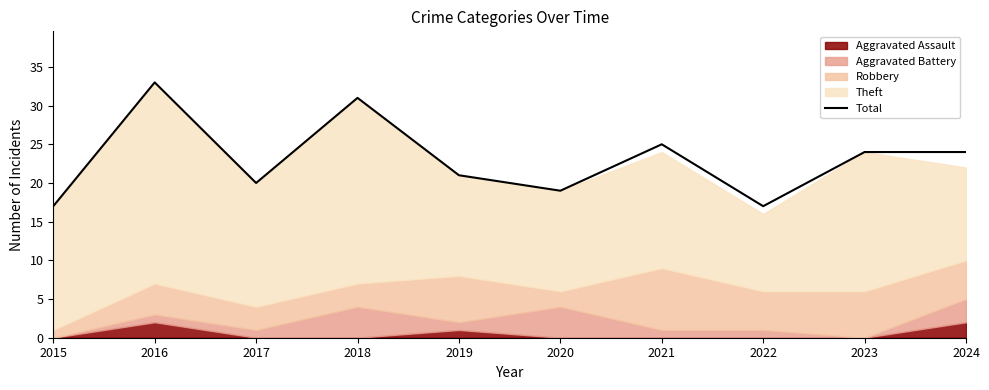

Which category has the highest value in the Total series?

2016